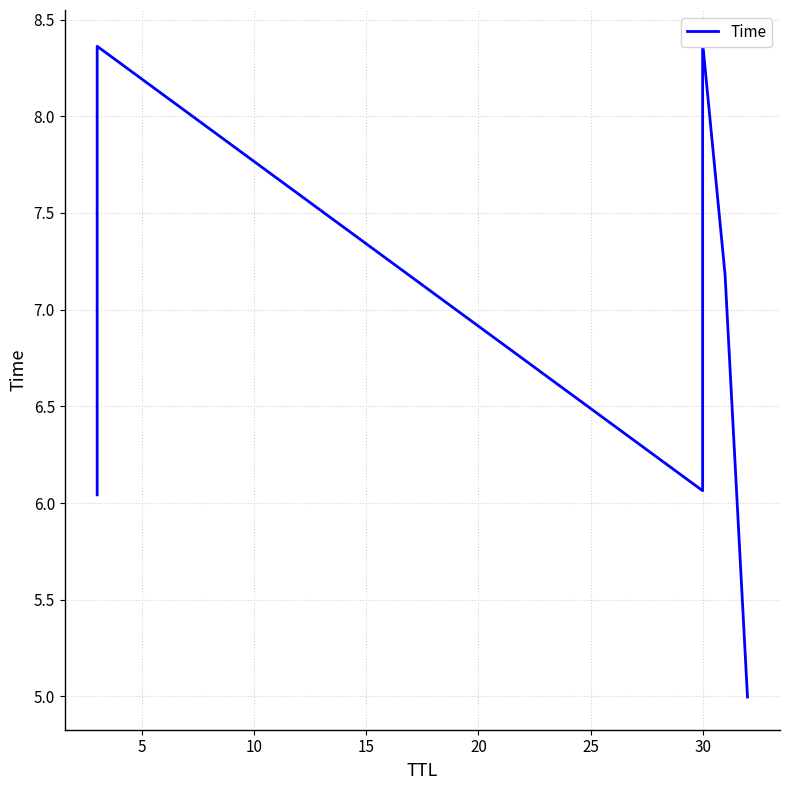

How many data points are less than 7?

3